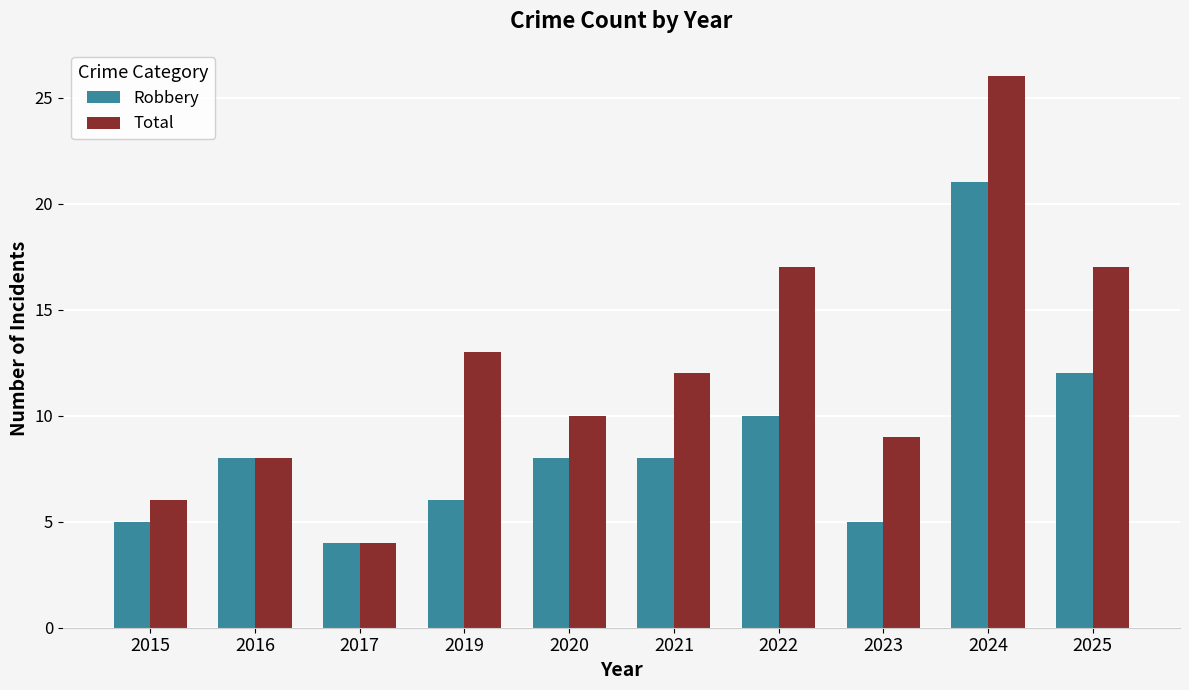

Reading right to left, transcribe all the data shown in this chart.

Robbery: 2025=12	2024=21	2023=5	2022=10	2021=8	2020=8	2019=6	2017=4	2016=8	2015=5
Total: 2025=17	2024=26	2023=9	2022=17	2021=12	2020=10	2019=13	2017=4	2016=8	2015=6